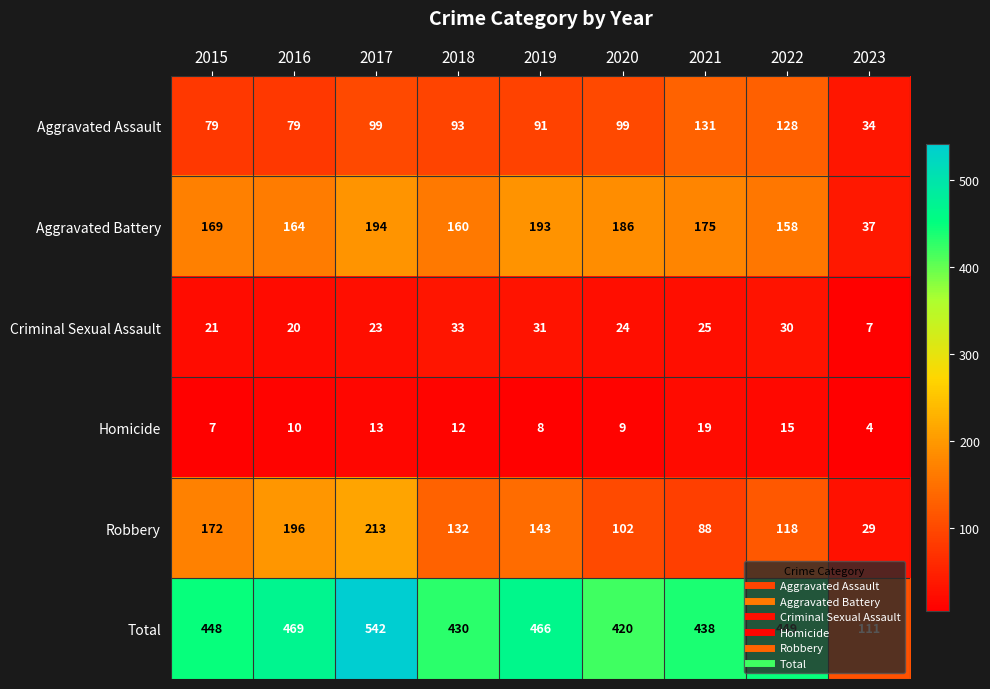

Which series has the largest total across all categories?

Total